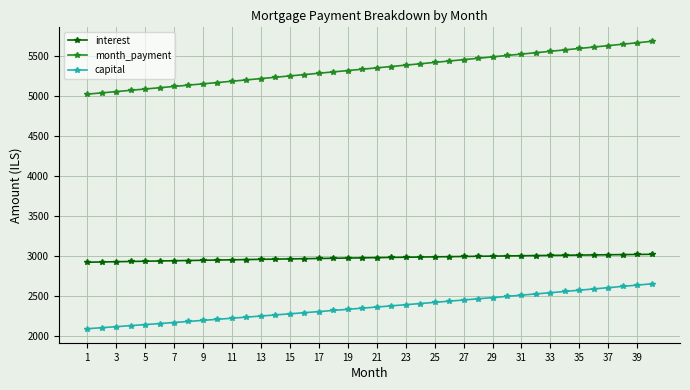

What is the difference between the maximum and second lowest values in the interest series?

95.6